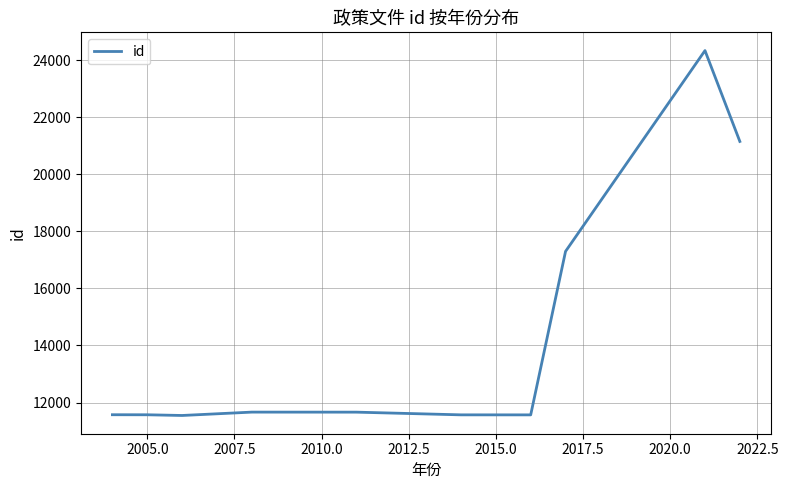

Is this an area chart (filled region under the line)?

No